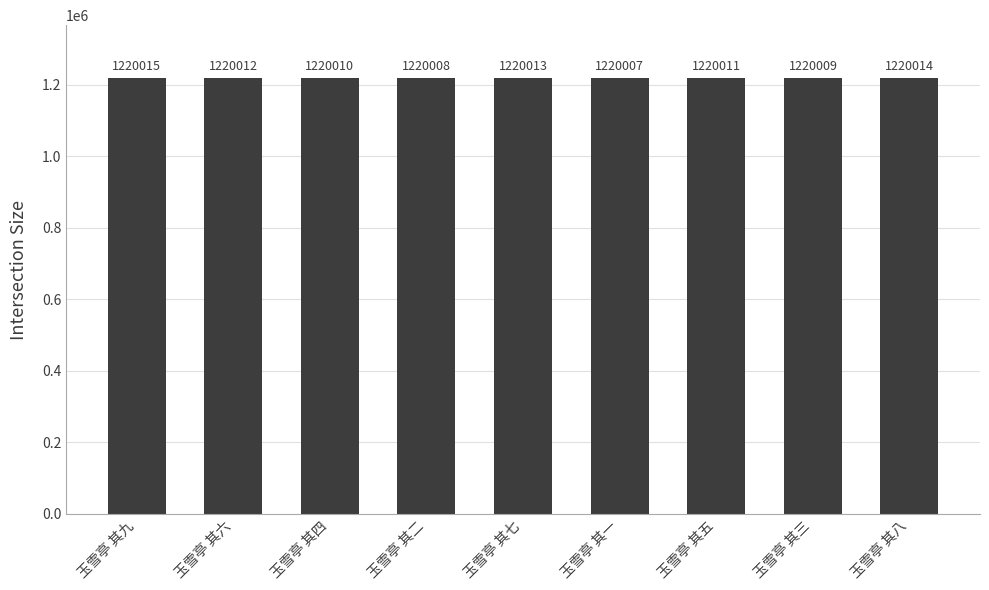

Approximately how many times larger is the value at 玉雪亭 其八 compared to 玉雪亭 其四?

1.0